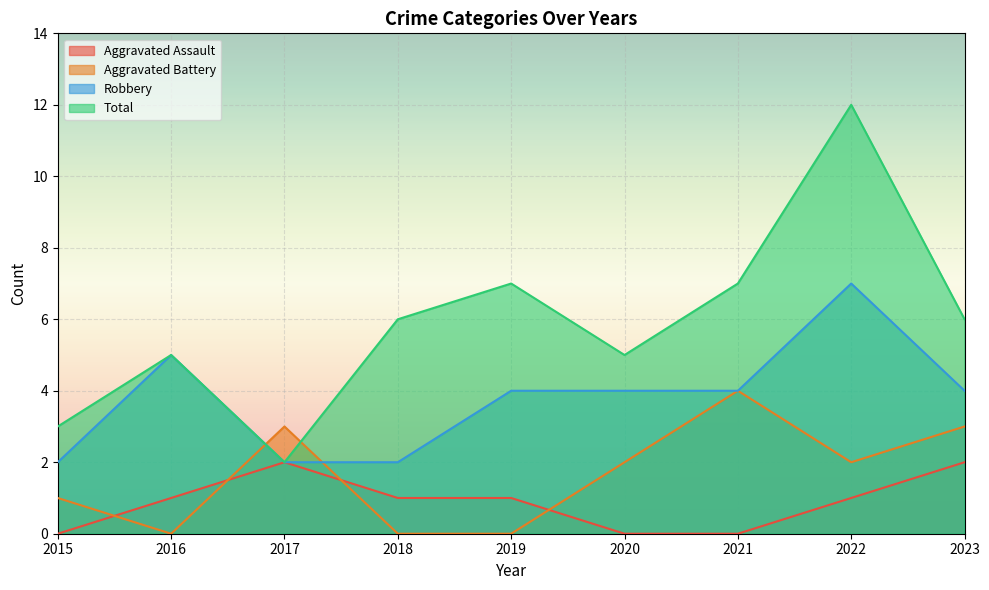

Between 2020 and 2021, which series saw the biggest shift?

Aggravated Battery